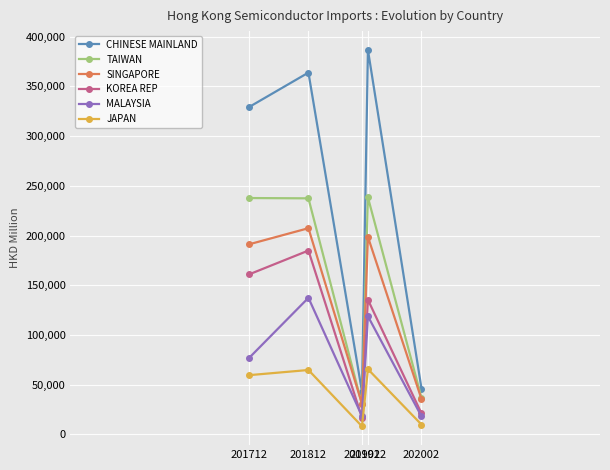

What is the value of the TAIWAN point at the 3rd from the left?

30082.9